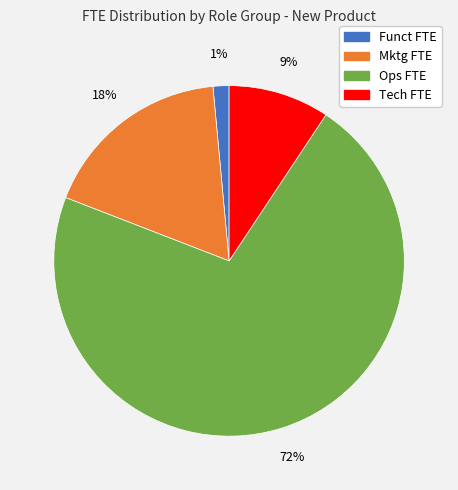

Which category accounts for the majority?

Ops FTE